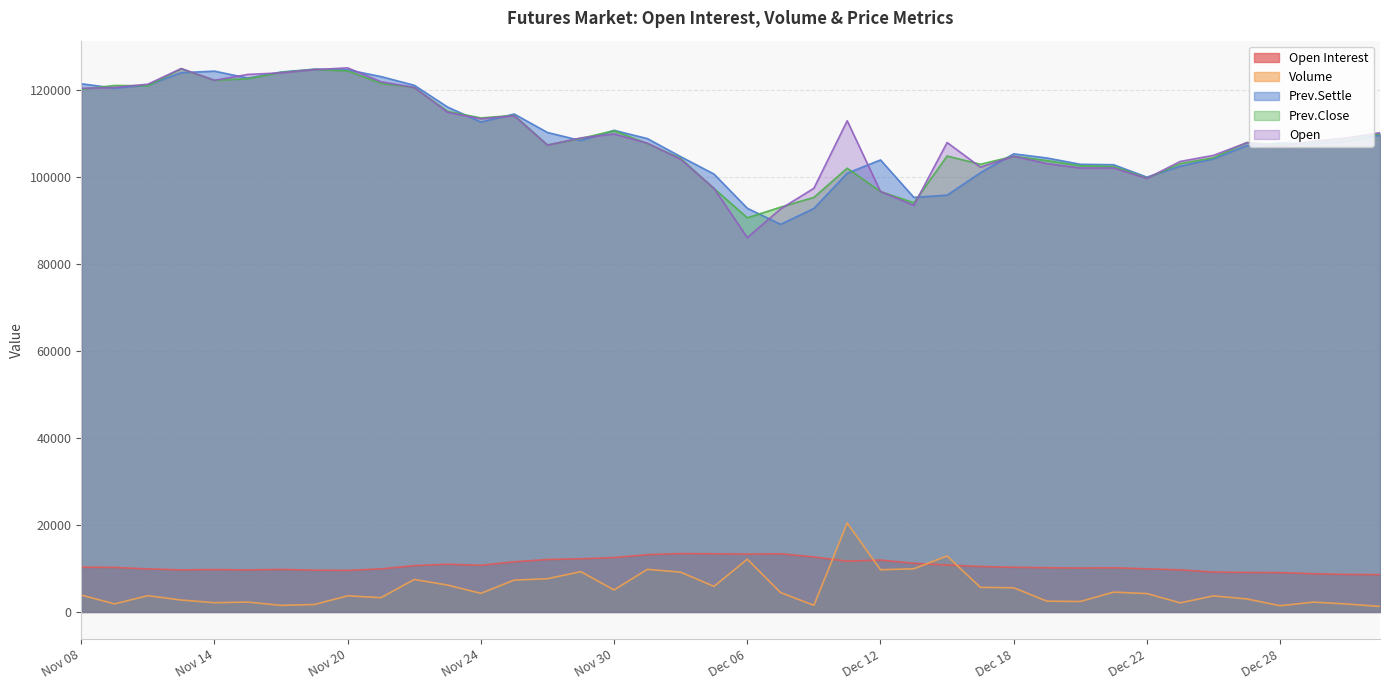

At which label does Open first exceed 108150?

Nov 08